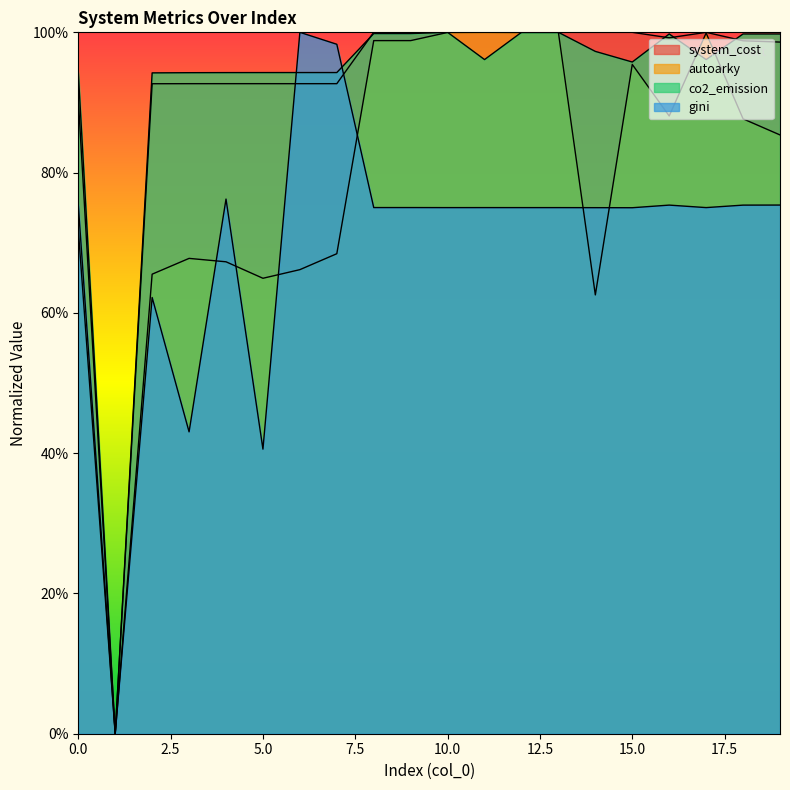

Reading left to right, what are all the values shown in this chart?

system_cost: 0.9	0.0	0.9	0.9	0.9	0.9	0.9	0.9	1.0	1.0	1.0	1.0	1.0	1.0	1.0	1.0	1.0	1.0	1.0	1.0
autoarky: 0.7	0.0	0.7	0.7	0.7	0.6	0.7	0.7	1.0	1.0	1.0	1.0	1.0	1.0	0.6	1.0	0.9	1.0	0.9	0.9
co2_emission: 0.9	0.0	0.9	0.9	0.9	0.9	0.9	0.9	1.0	1.0	1.0	1.0	1.0	1.0	1.0	1.0	1.0	1.0	1.0	1.0
gini: 0.8	0.0	0.6	0.4	0.8	0.4	1.0	1.0	0.8	0.8	0.8	0.8	0.8	0.8	0.8	0.7	0.8	0.8	0.8	0.8